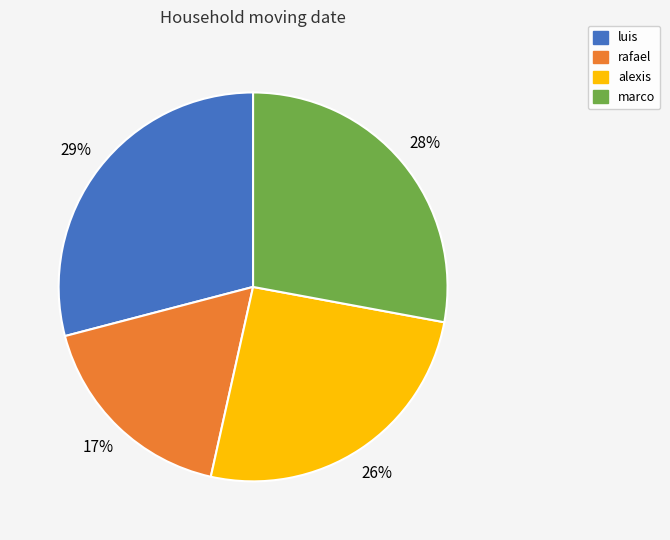

How many slices are in this pie chart?

4